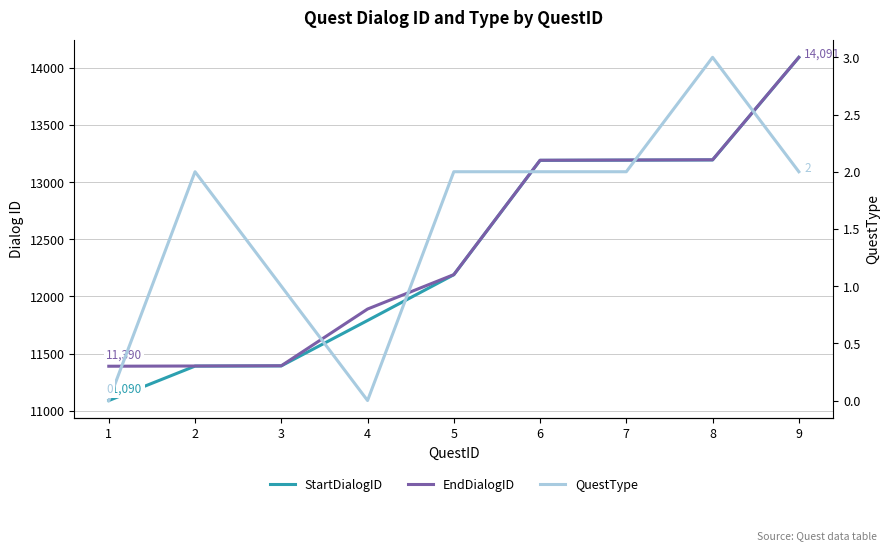

Is this an area chart (filled region under the line)?

No